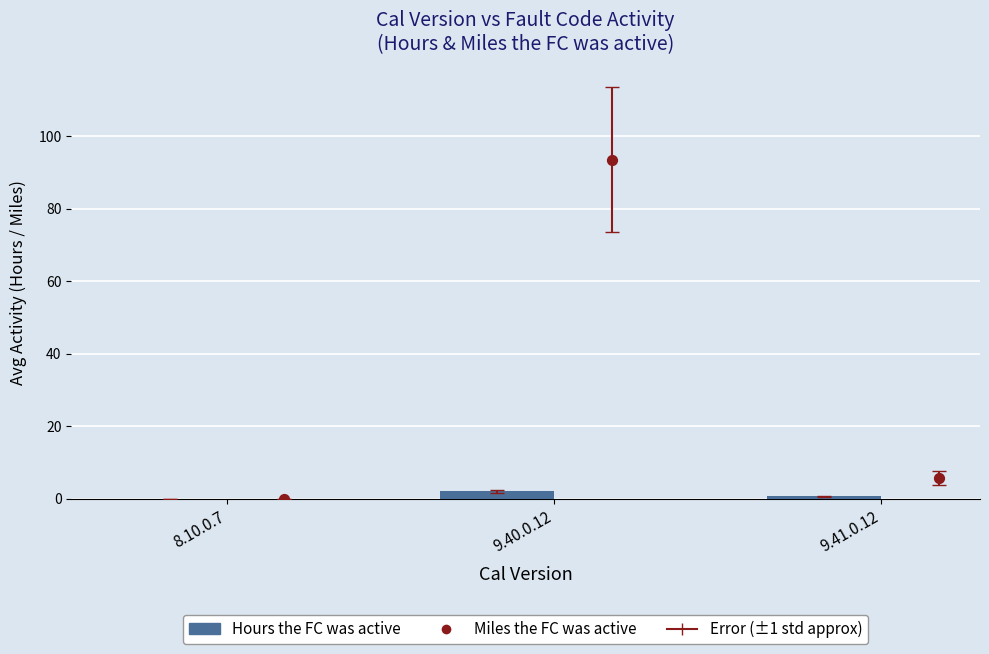

What is the total value across all series at 9.41.0.12?

6.5